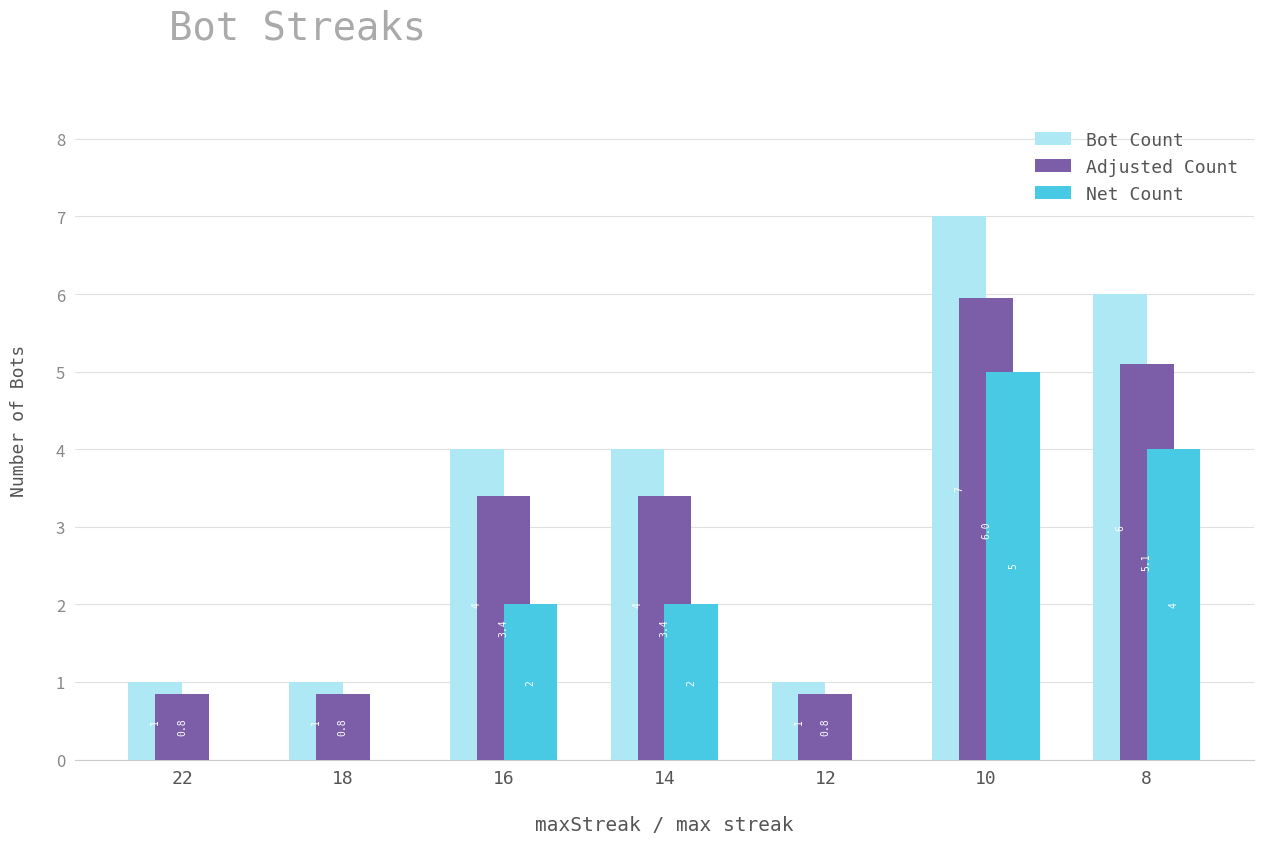

At which label does Adjusted Count reach its peak?

10